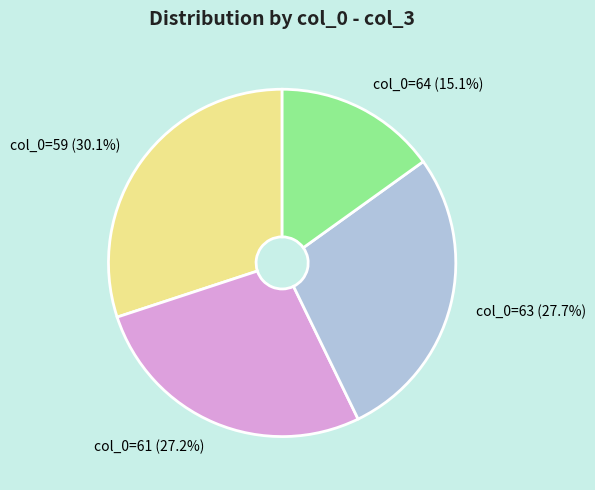

Is there a majority slice in this chart?

No